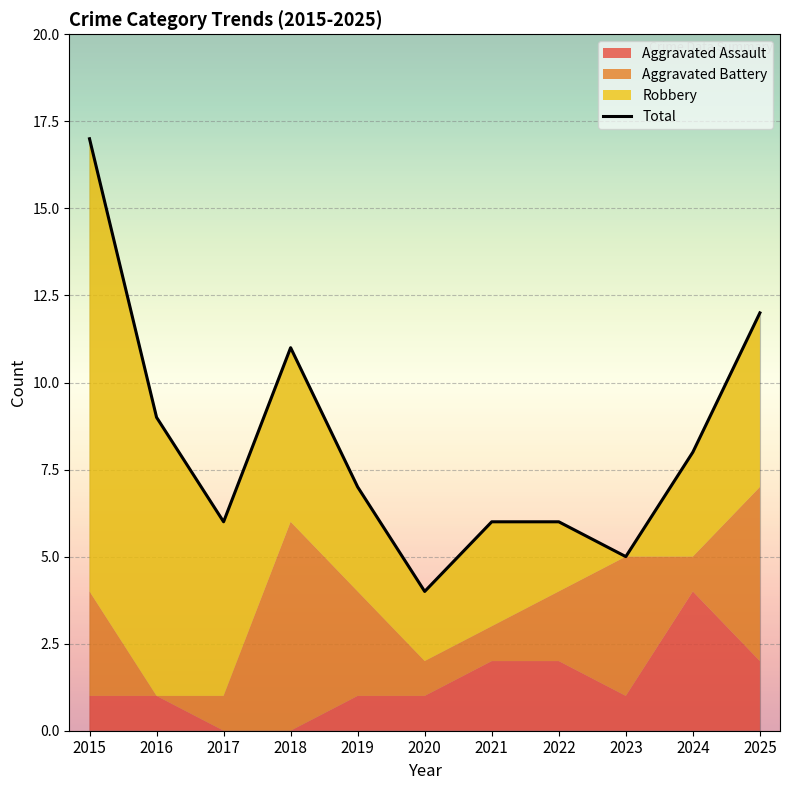

At which category does the chart reach its minimum across all series?

2020